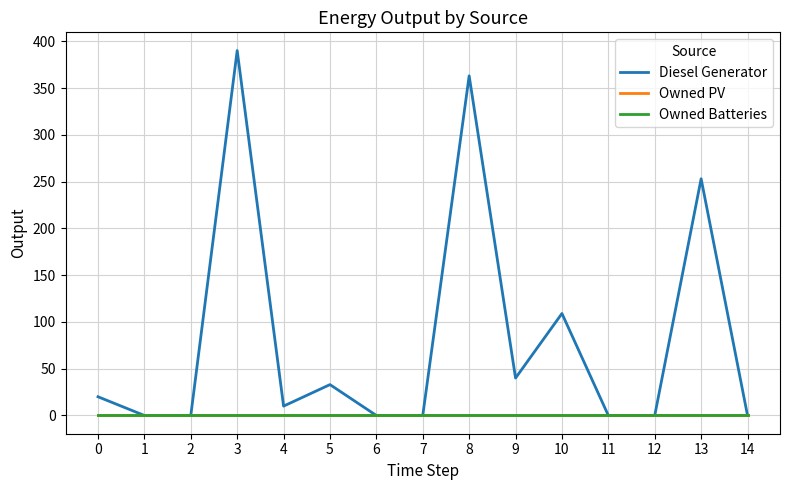

Does the chart display data point markers on the line(s)?

No